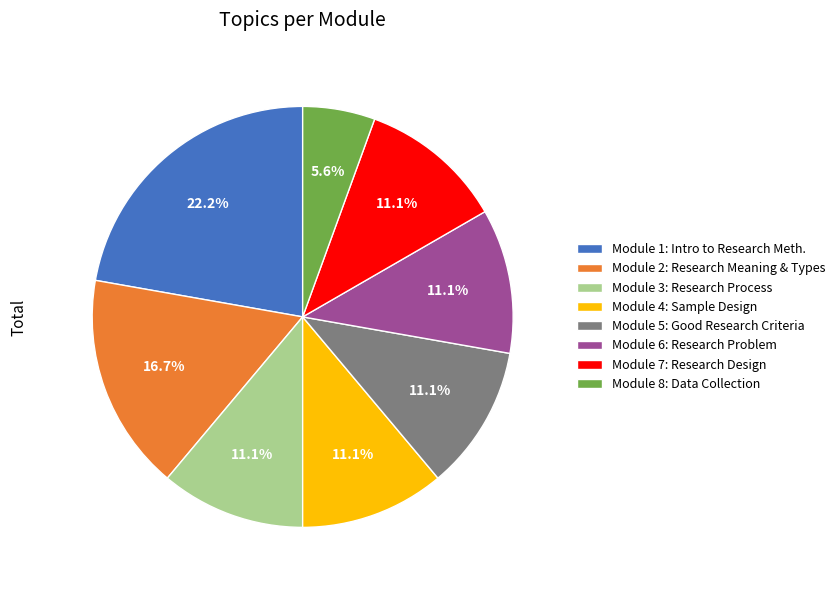

Is there any slice that represents more than half of the pie?

No